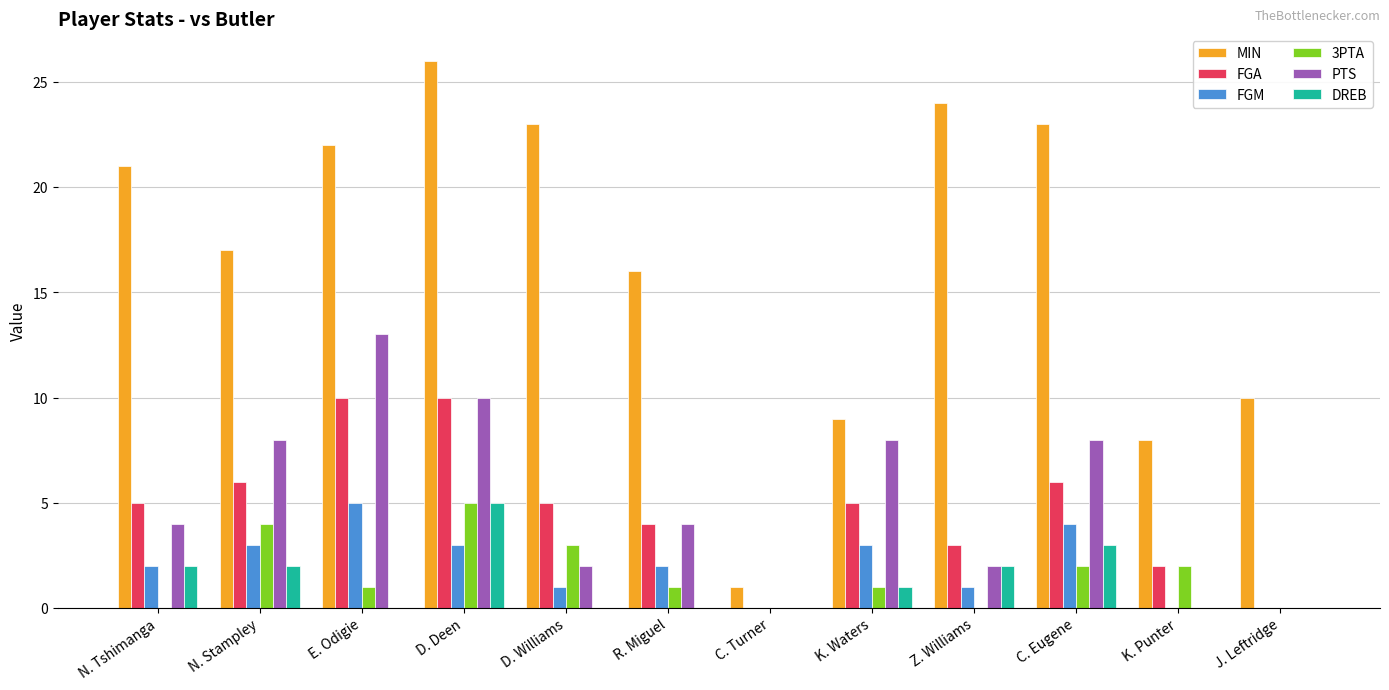

How many groups of bars are there?

12